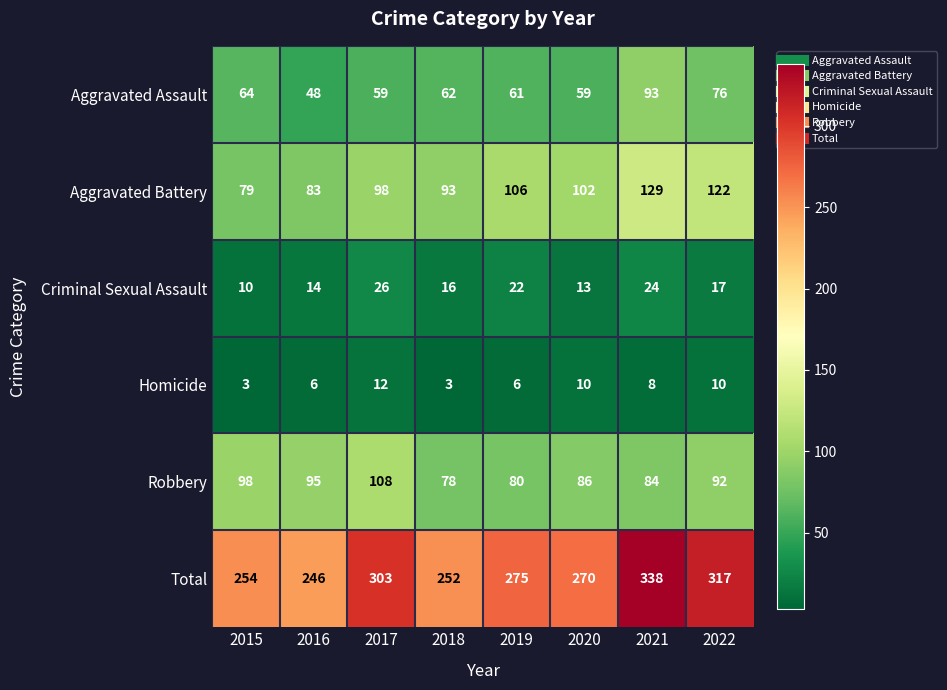

At which category is the sum across all series the highest?

2021